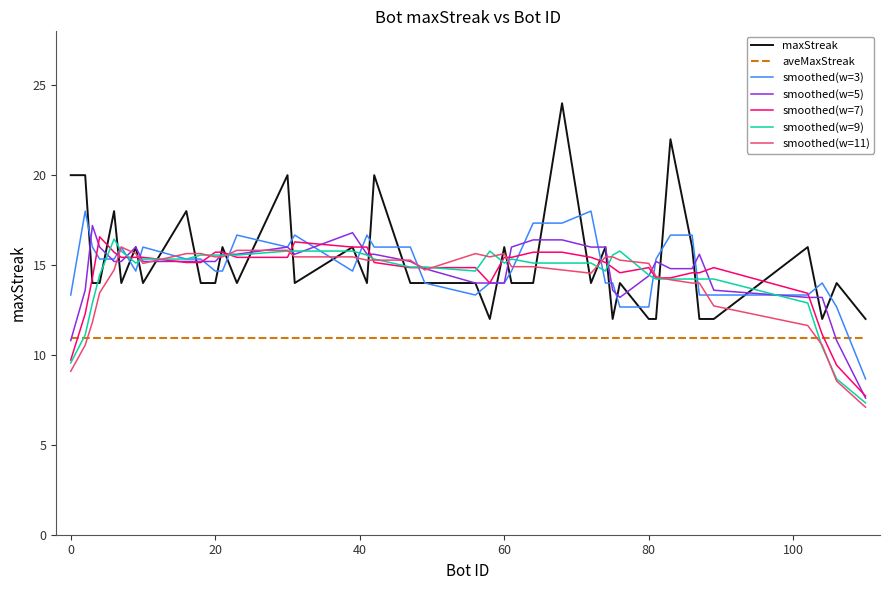

True or false: aveMaxStreak and maxStreak cross at least once.

False